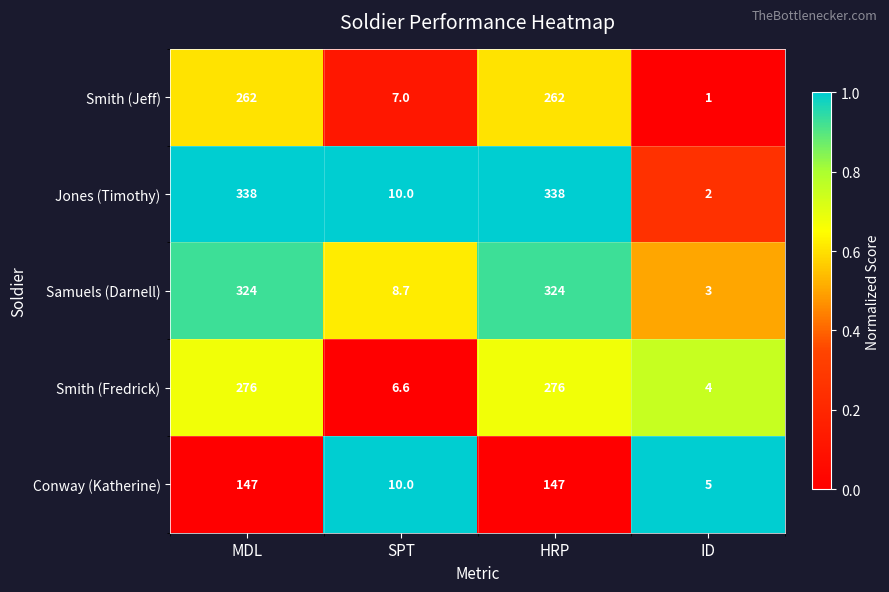

Reading left to right, what are all the values shown in this chart?

Smith (Jeff): MDL=262.0	SPT=7.0	HRP=262.0	ID=1.0
Jones (Timothy): MDL=338.0	SPT=10.0	HRP=338.0	ID=2.0
Samuels (Darnell): MDL=324.0	SPT=8.7	HRP=324.0	ID=3.0
Smith (Fredrick): MDL=276.0	SPT=6.6	HRP=276.0	ID=4.0
Conway (Katherine): MDL=147.0	SPT=10.0	HRP=147.0	ID=5.0